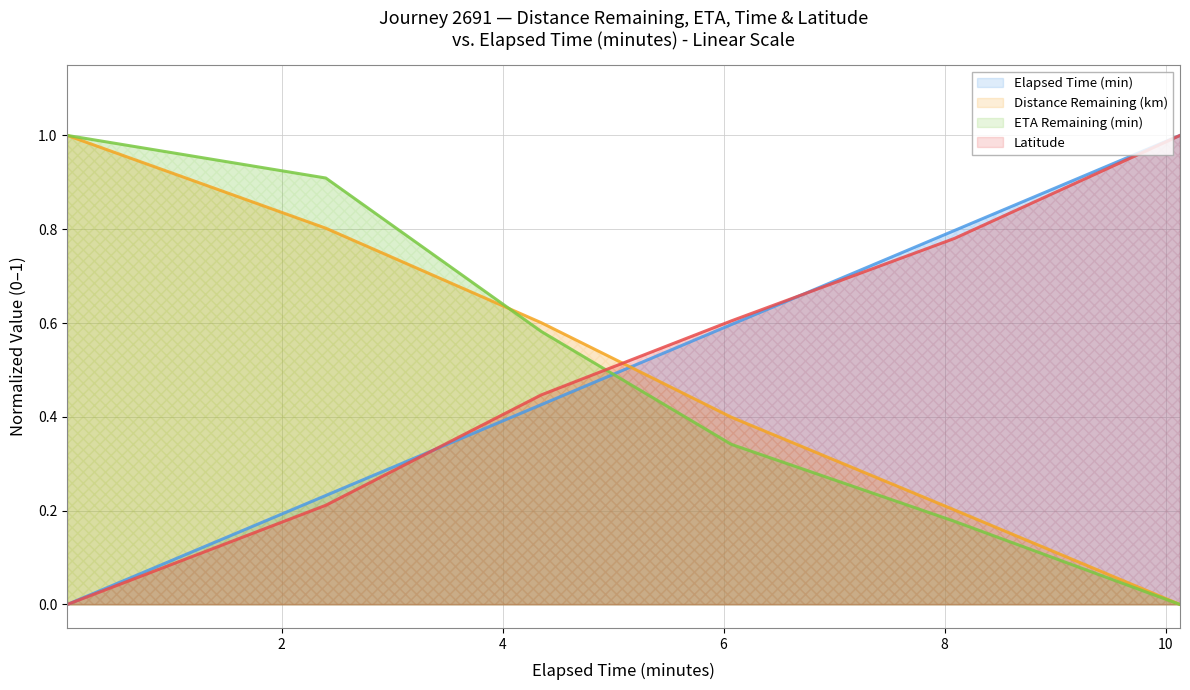

What are all the series names shown in the legend?

Elapsed Time (min), Distance Remaining (km), ETA Remaining (min), Latitude